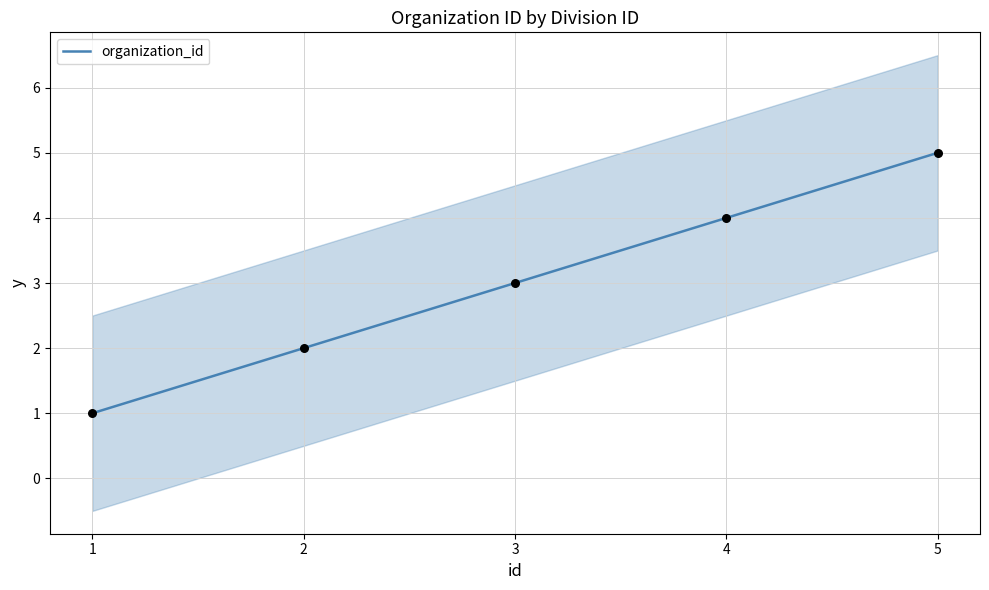

What is the change in value from 2 to 3?

+1